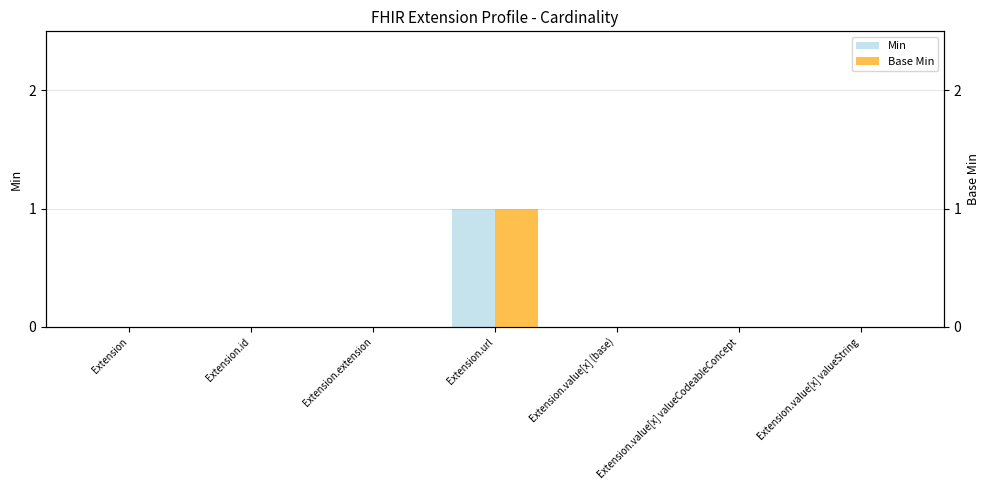

Which series has the largest range (max minus min)?

Min